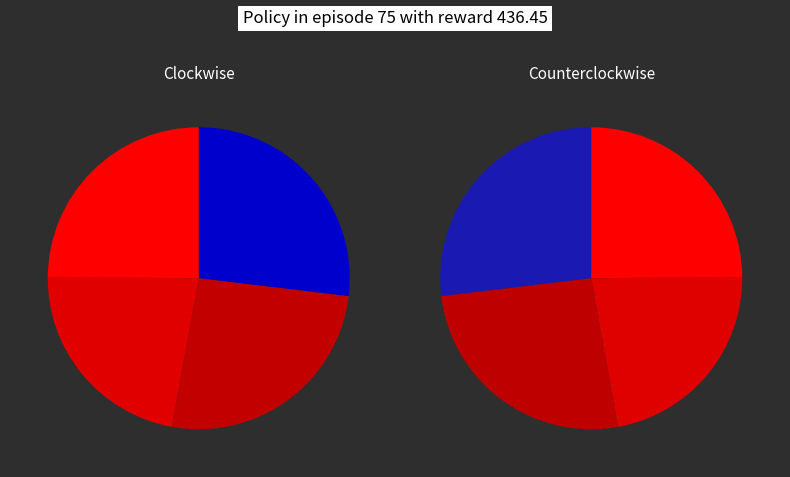

Does 0.2 account for over 50% of the chart?

No